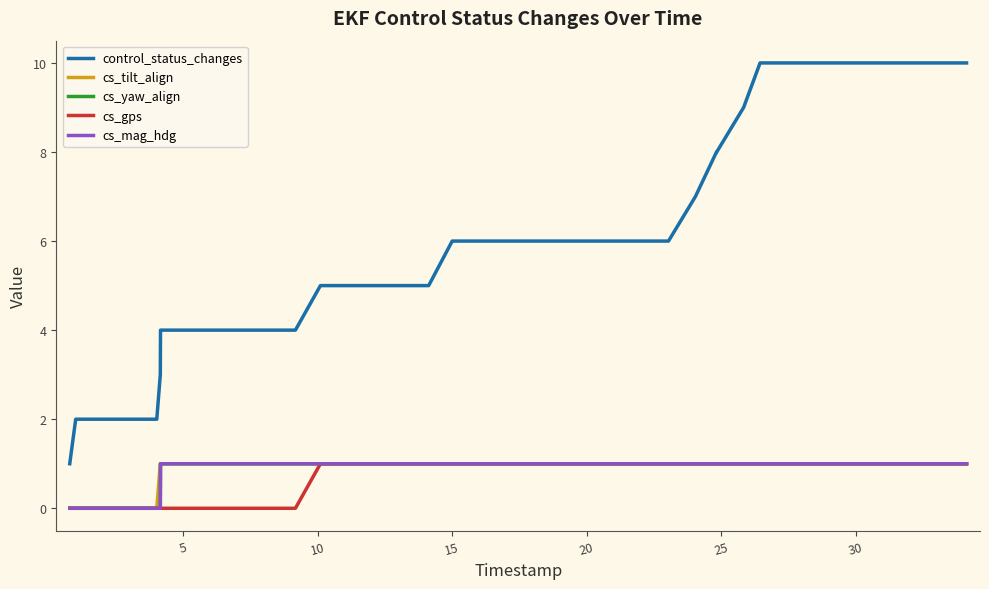

Count the control_status_changes values in the range 4 to 9.

24